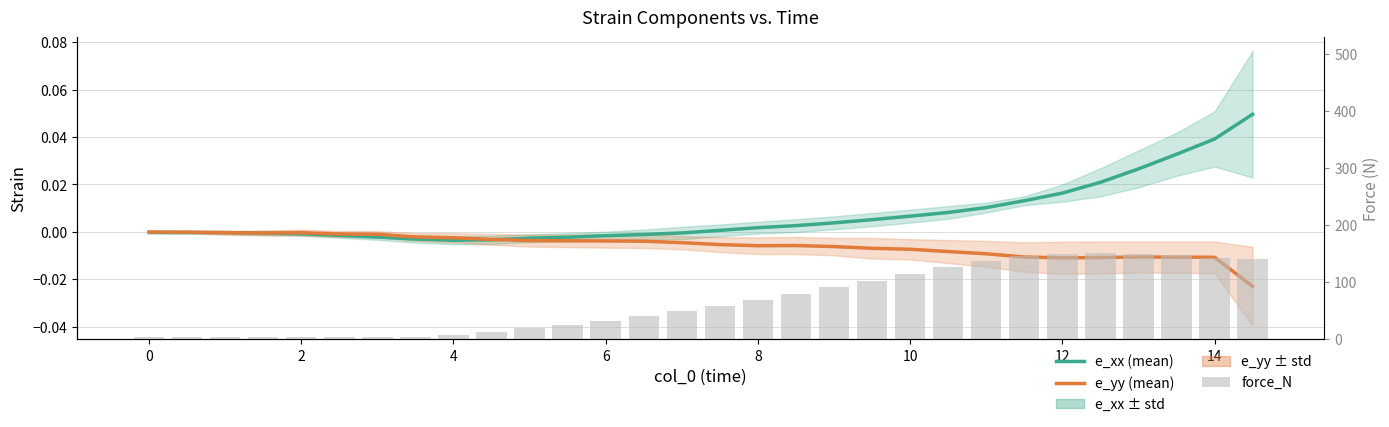

How many categories are shown in the chart?

30